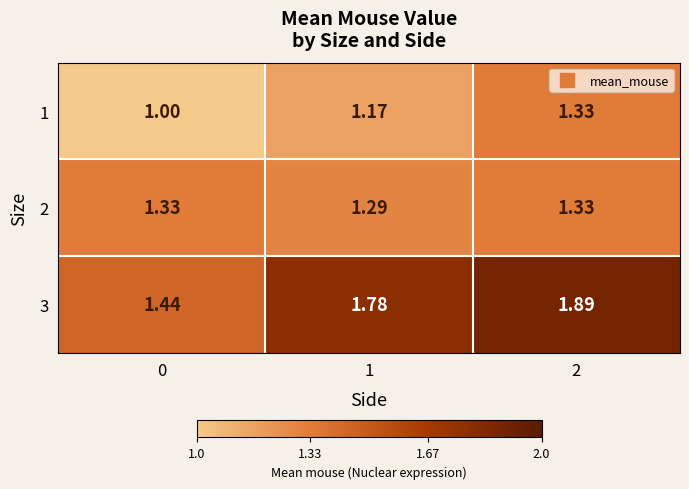

List the series in order of their peak value, highest first.

3, 1, 2